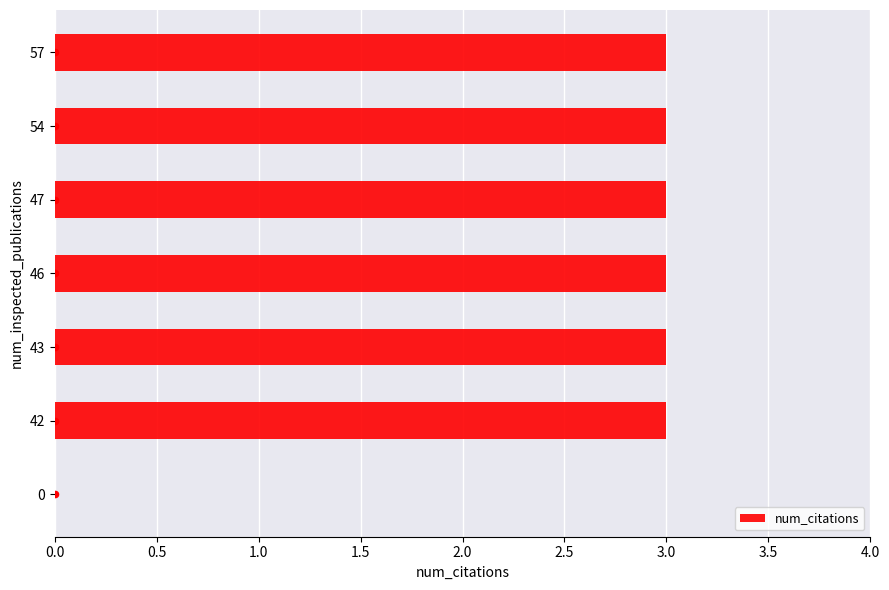

The value of num_citations at 42 is 4. True or false?

False